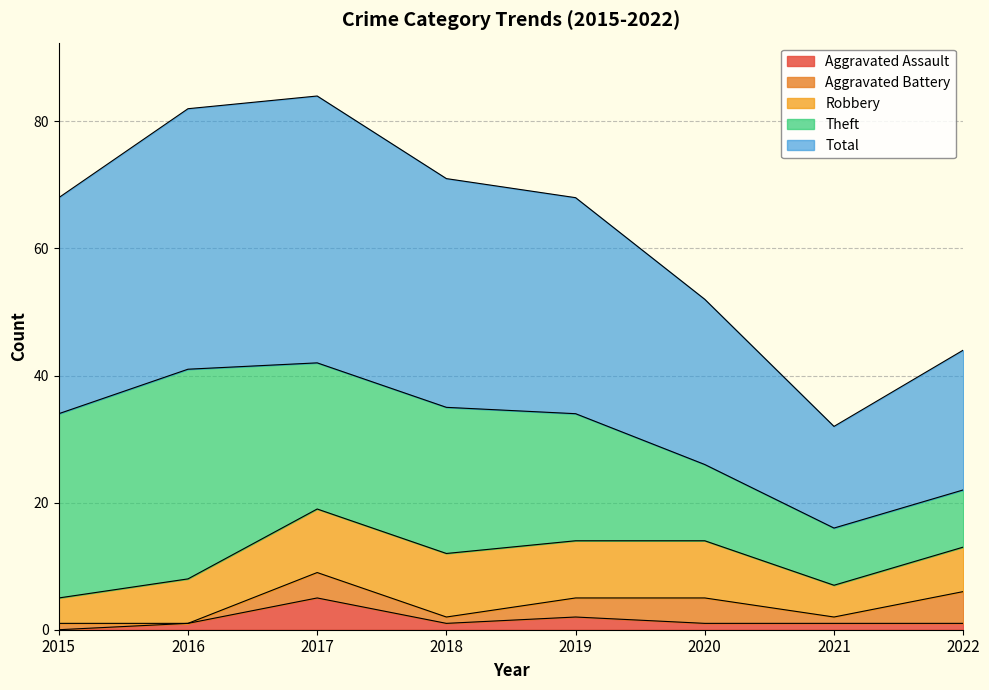

At which category does Aggravated Assault reach its first local valley?

2018